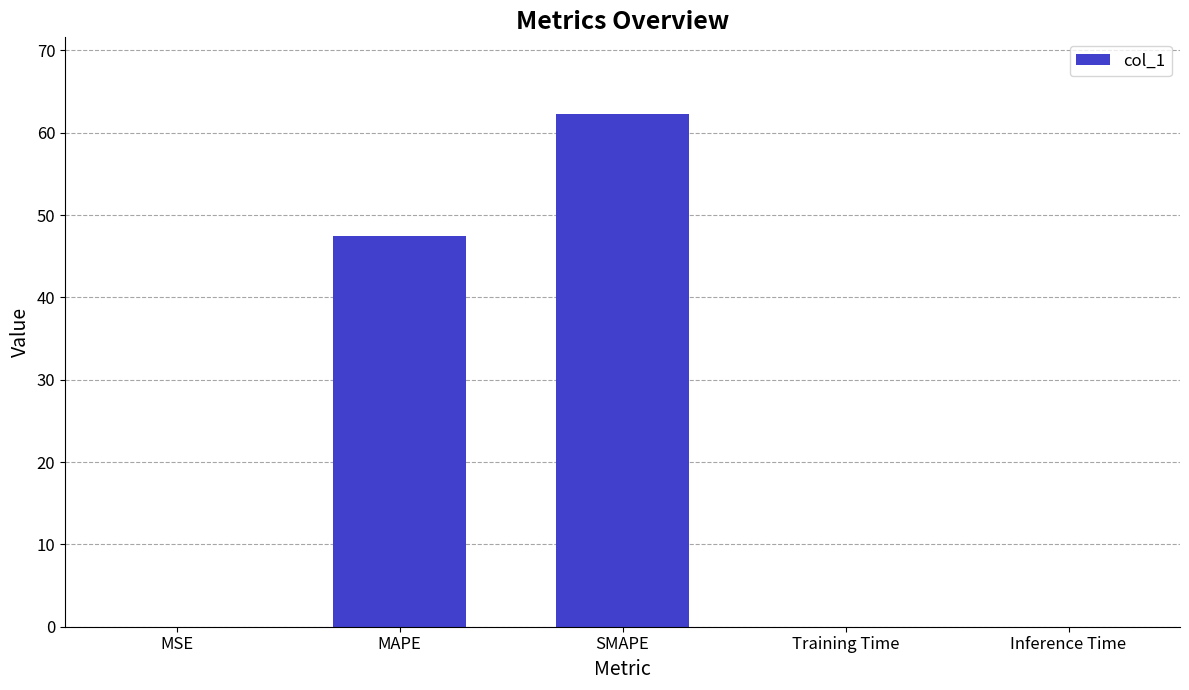

What is the maximum value shown in the chart?

62.3